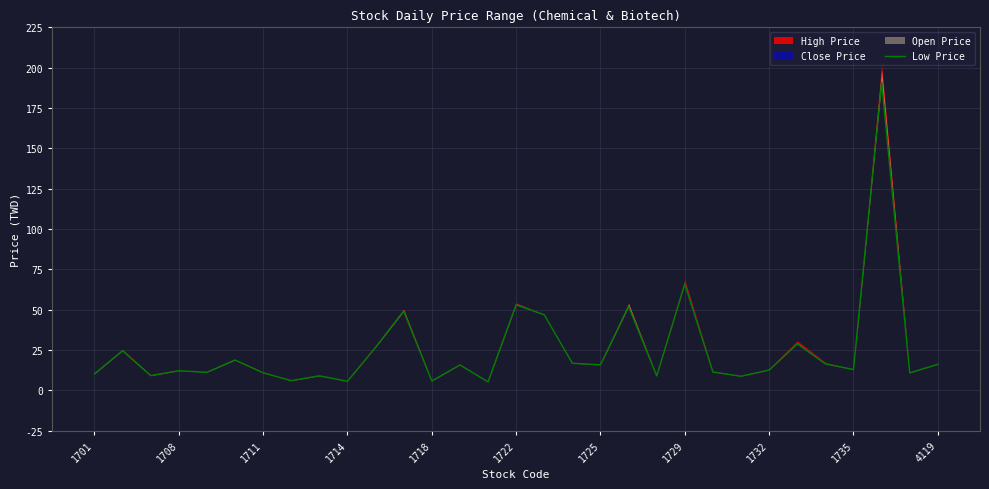

What is the difference between the second highest and minimum values?

60.6